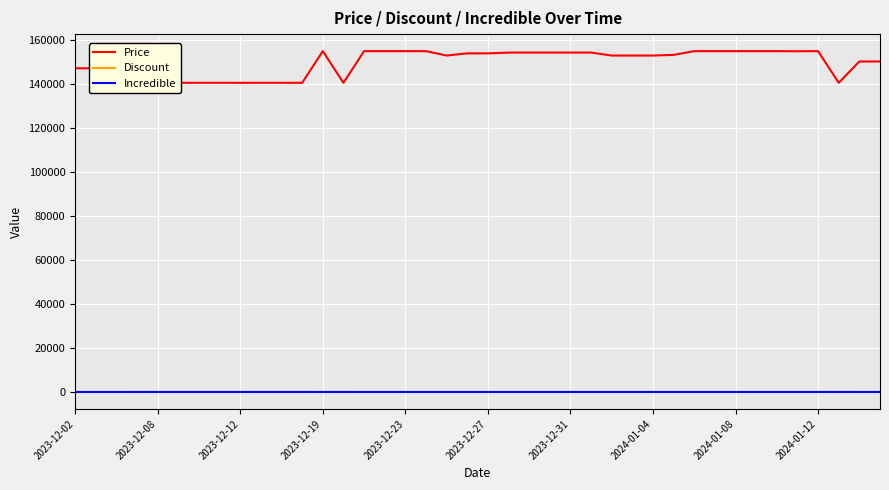

True or false: Discount and Incredible cross at least once.

False